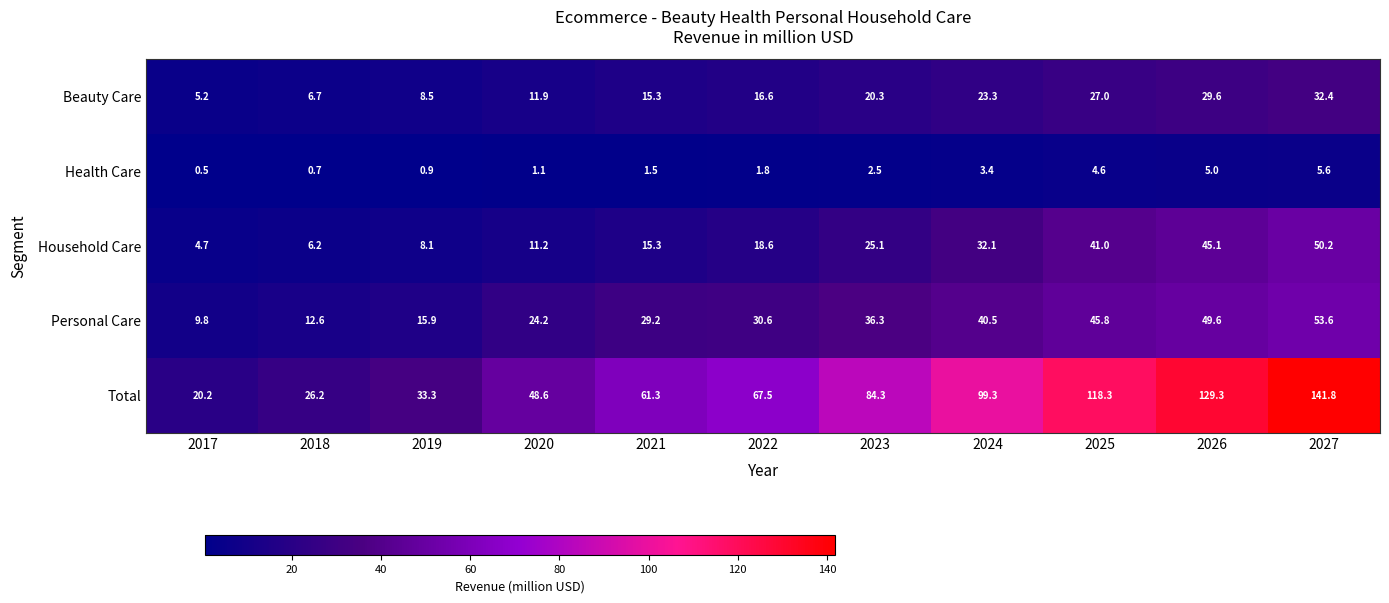

List the series in order of their peak value, lowest first.

Health Care, Beauty Care, Household Care, Personal Care, Total